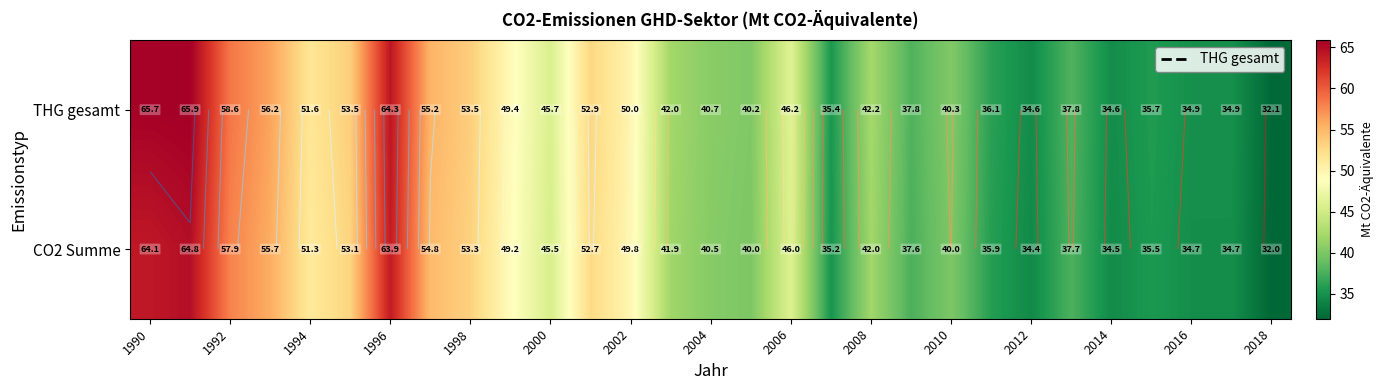

The CO2 Summe series shows 45.5 at 2018. True or false?

False